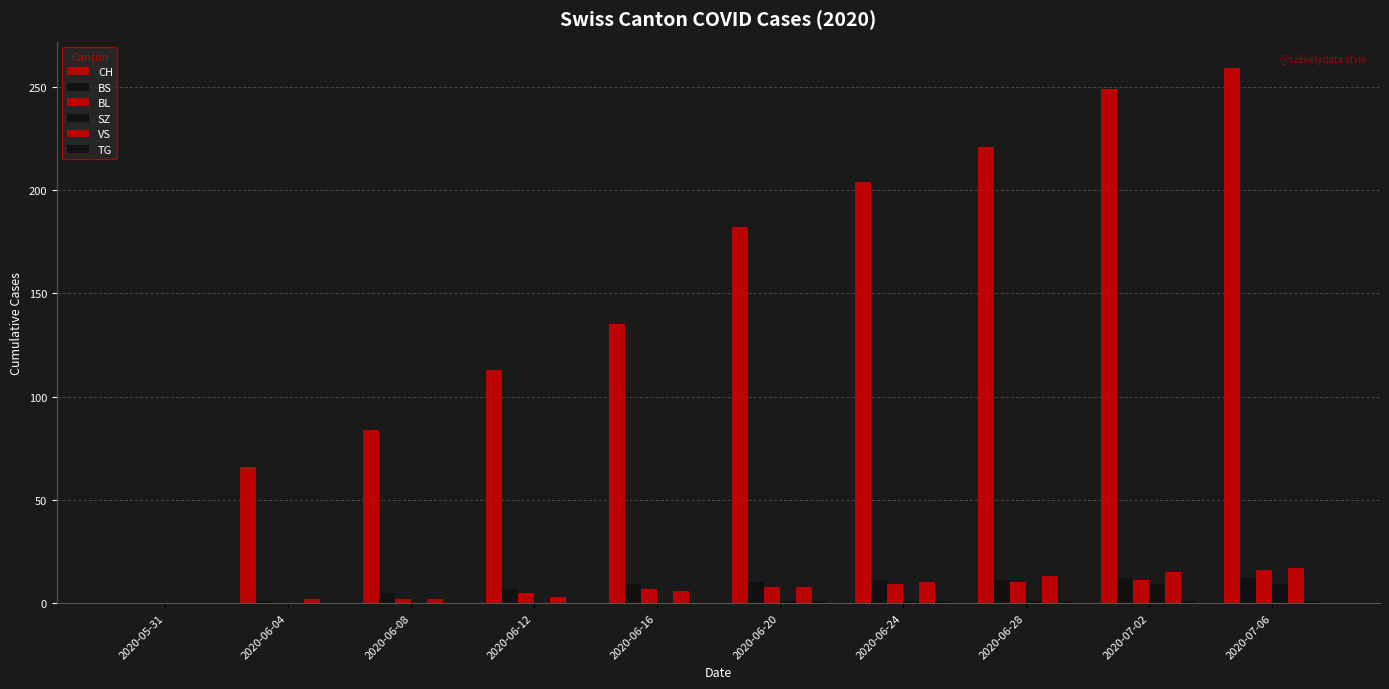

What is the label of the 2nd bar from the left?

2020-06-04